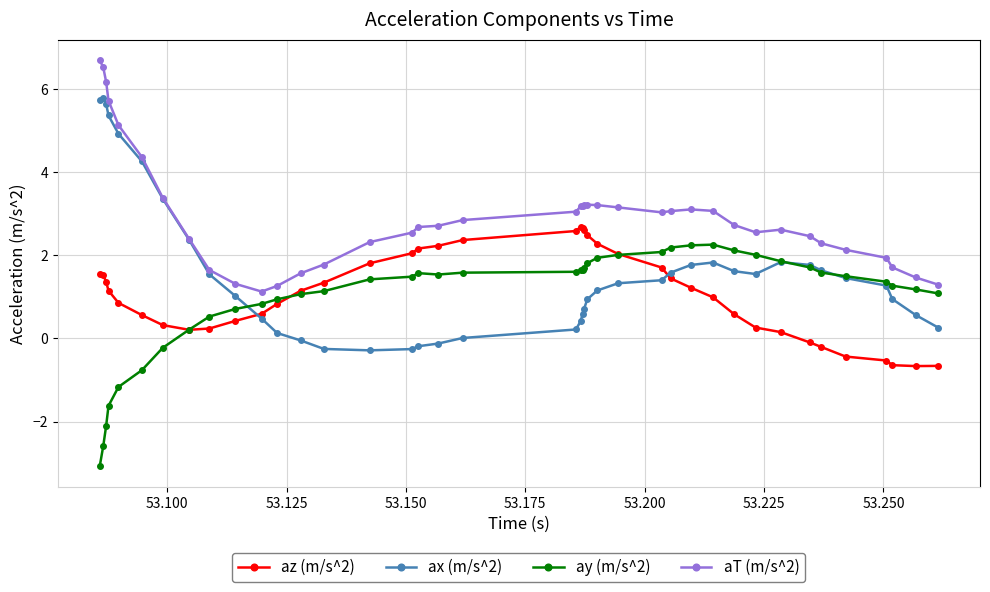

True or false: ay (m/s^2) has more than 0 points higher than both neighbors.

True